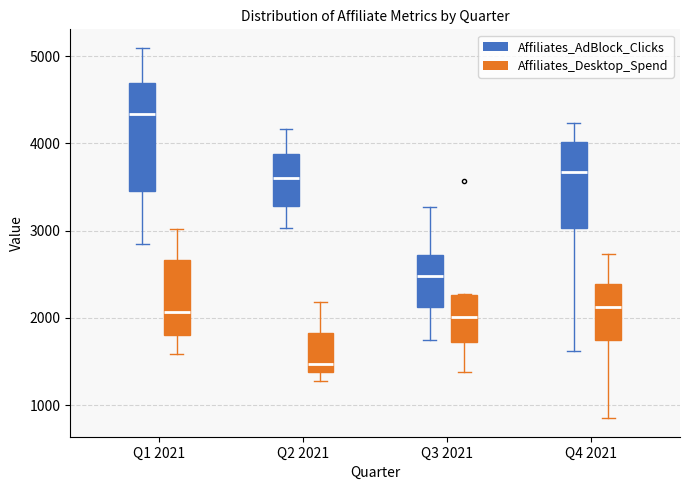

Reading left to right, transcribe this box plot: for each box, give where its median line is, the range the box spans, and where its two whiskers end, as read against the y-axis. The values are not printed on the chart, so give them approximately, as read against the axis.

Q1 2021 (Affiliates_AdBlock_Clicks): median 4300, box 3500 to 4700, whiskers 2800 to 5100
Q1 2021 (Affiliates_Desktop_Spend): median 2100, box 1800 to 2700, whiskers 1600 to 3000
Q2 2021 (Affiliates_AdBlock_Clicks): median 3600, box 3300 to 3900, whiskers 3000 to 4200
Q2 2021 (Affiliates_Desktop_Spend): median 1500, box 1400 to 1800, whiskers 1300 to 2200
Q3 2021 (Affiliates_AdBlock_Clicks): median 2500, box 2100 to 2700, whiskers 1700 to 3300
Q3 2021 (Affiliates_Desktop_Spend): median 2000, box 1700 to 2300, whiskers 1400 to 2300
Q4 2021 (Affiliates_AdBlock_Clicks): median 3700, box 3000 to 4000, whiskers 1600 to 4200
Q4 2021 (Affiliates_Desktop_Spend): median 2100, box 1700 to 2400, whiskers 800 to 2700